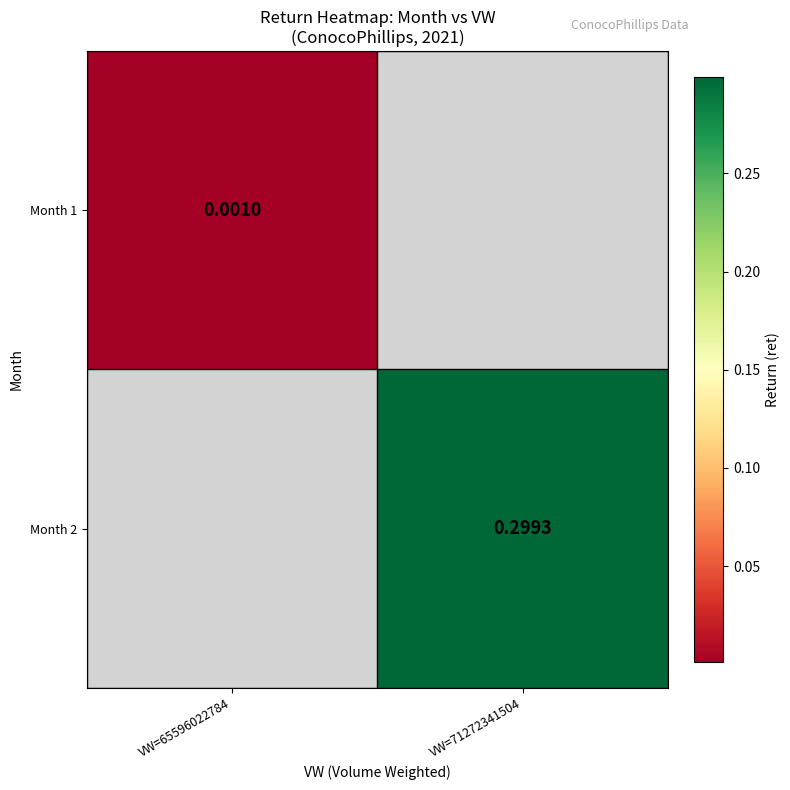

Is the value of Month 1 at VW=65596022784 greater than the value of Month 2 at VW=71272341504?

No